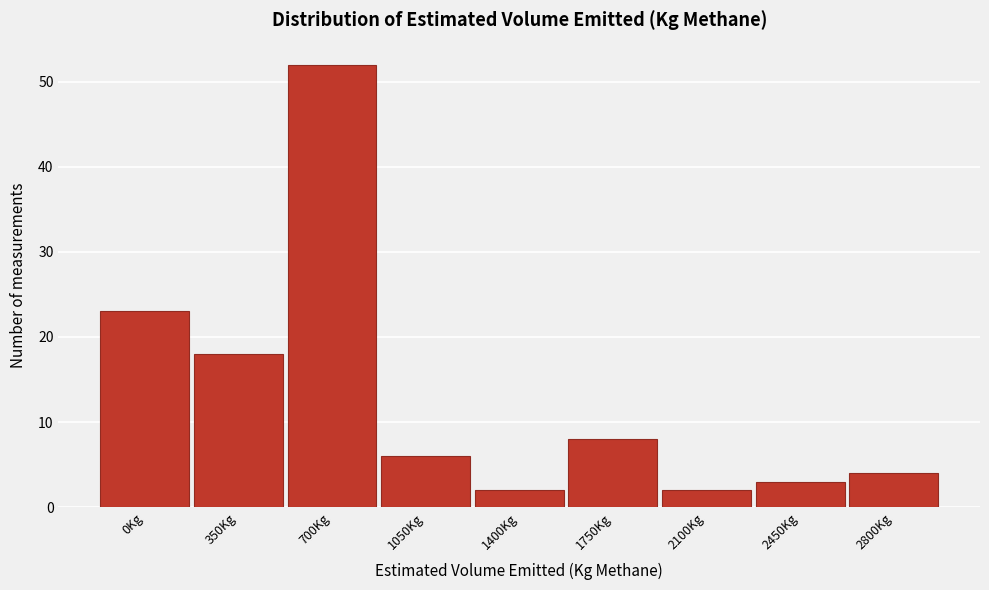

Reading left to right, extract all data points from this chart.

0Kg=23	350Kg=18	700Kg=52	1050Kg=6	1400Kg=2	1750Kg=8	2100Kg=2	2450Kg=3	2800Kg=4